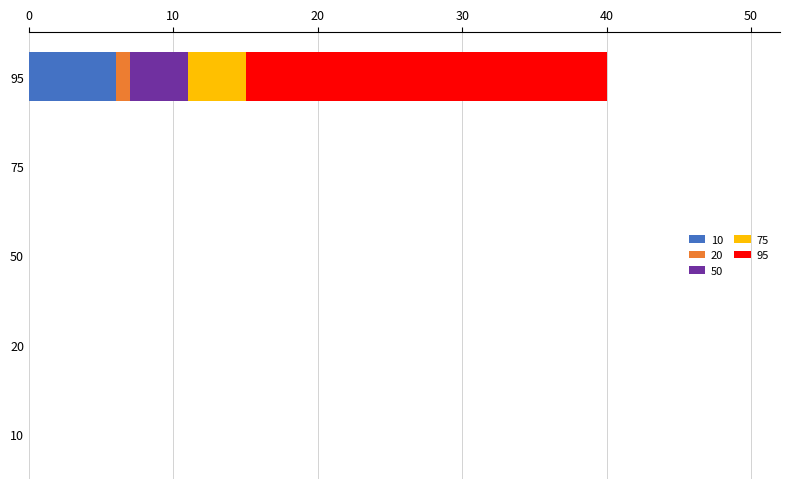

The value of 10 at 10 is 0. True or false?

True